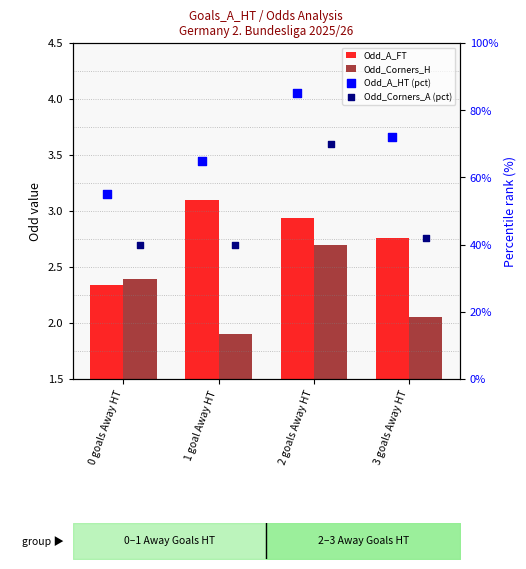

What are all the series names shown in the legend?

Odd_A_FT, Odd_Corners_H, Odd_A_HT (pct), Odd_Corners_A (pct)